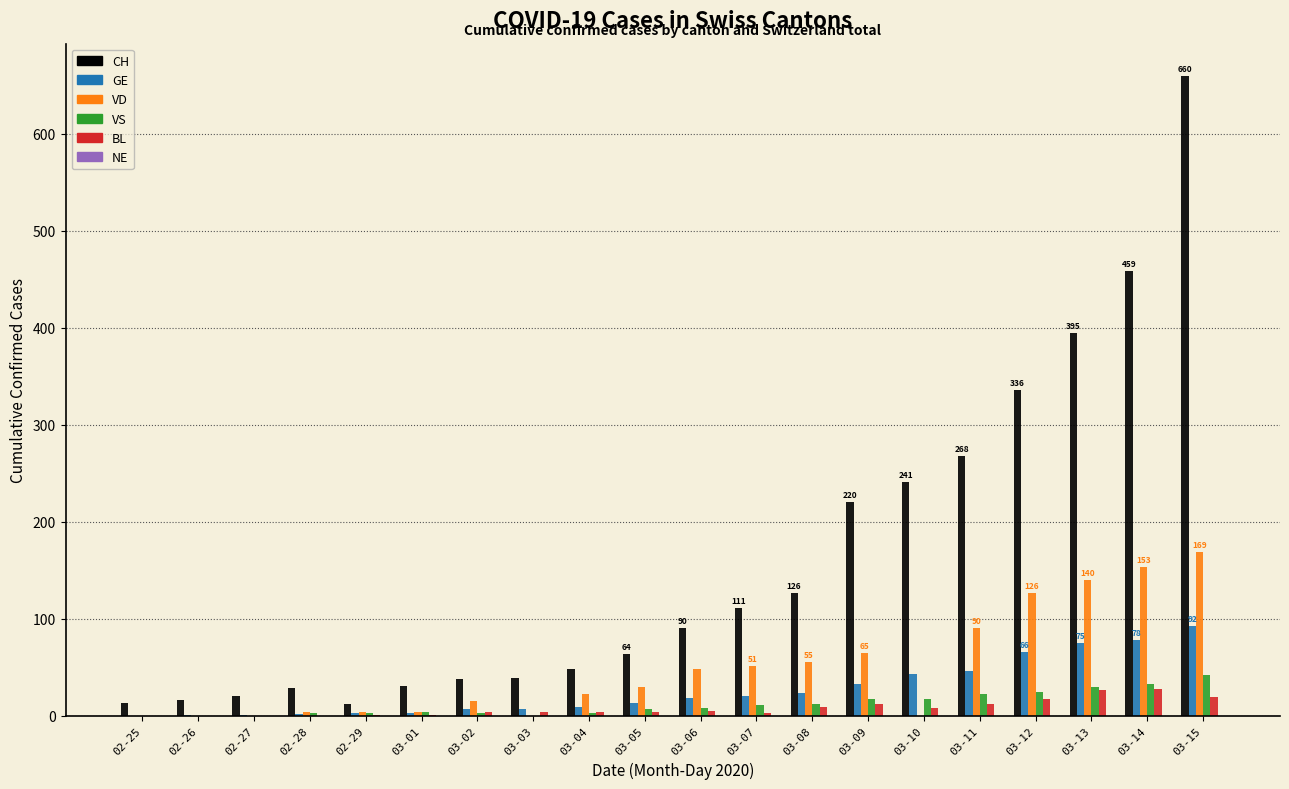

Which series has the largest total across all categories?

CH